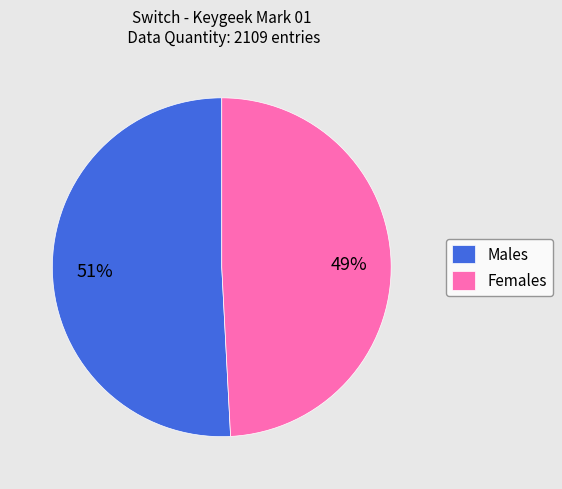

How many segments does this pie chart have?

2